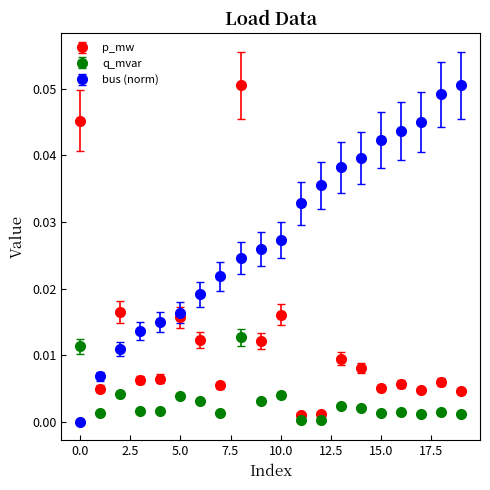

Which series has the largest total across all categories?

bus (norm)